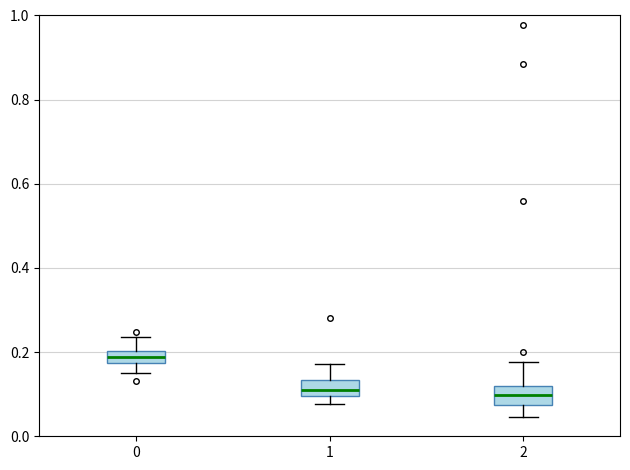

Which box has the highest median line?

0